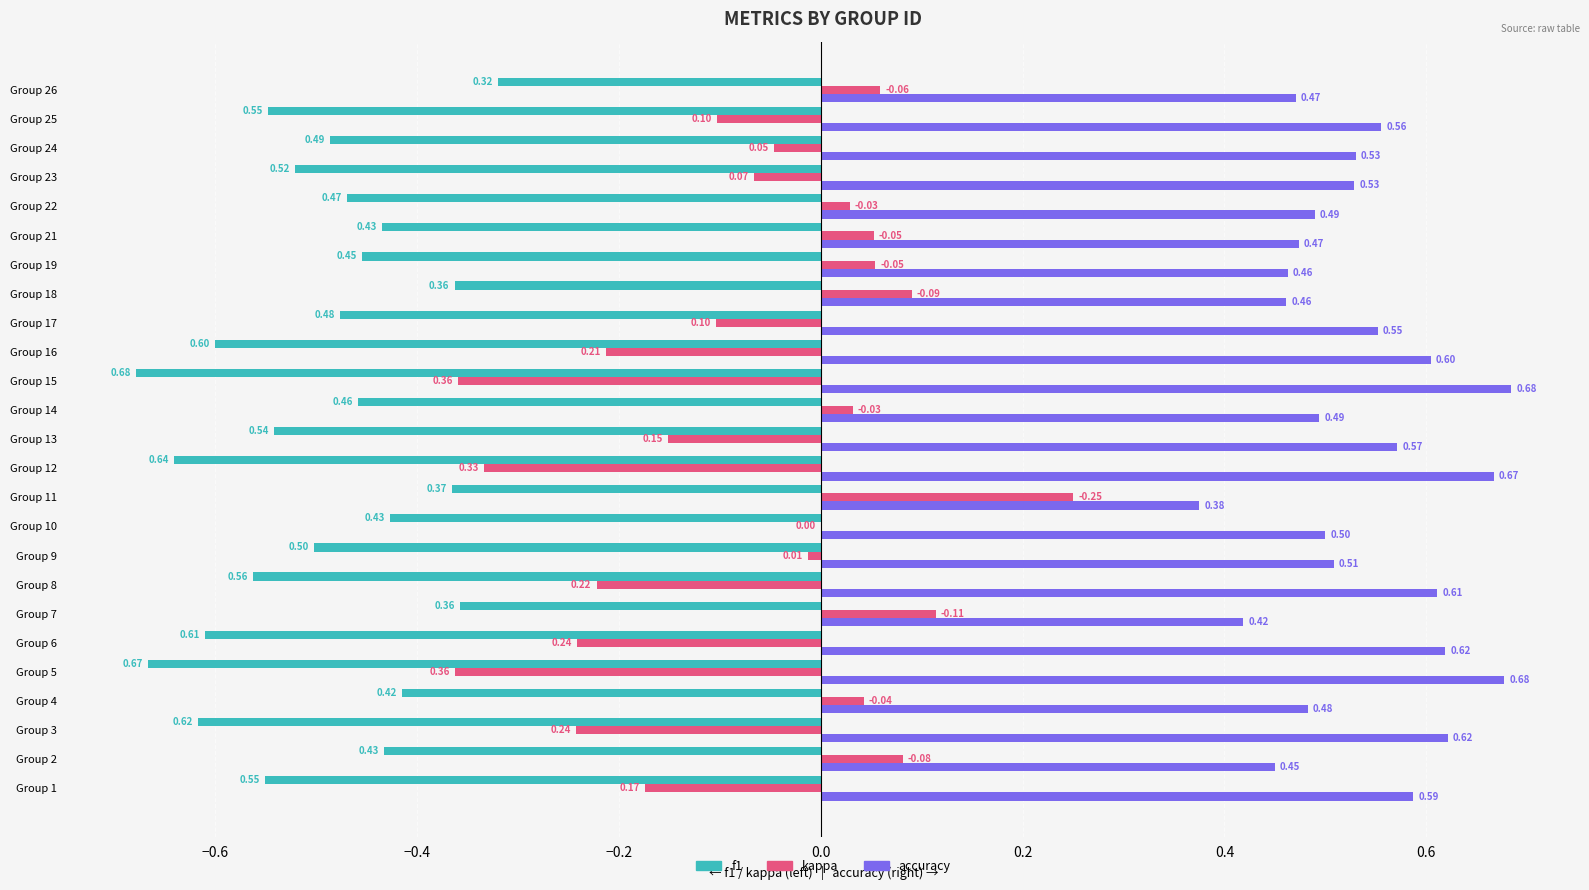

Where is kappa nearest to the value 0?

Group 10